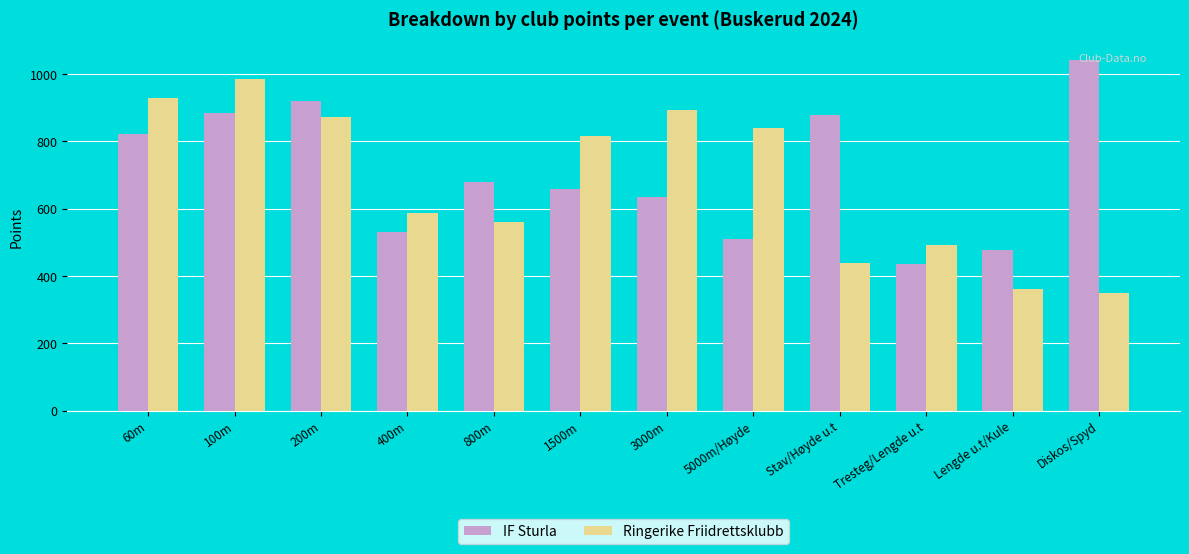

What is the difference between the highest and lowest values at Stav/Høyde u.t?

439